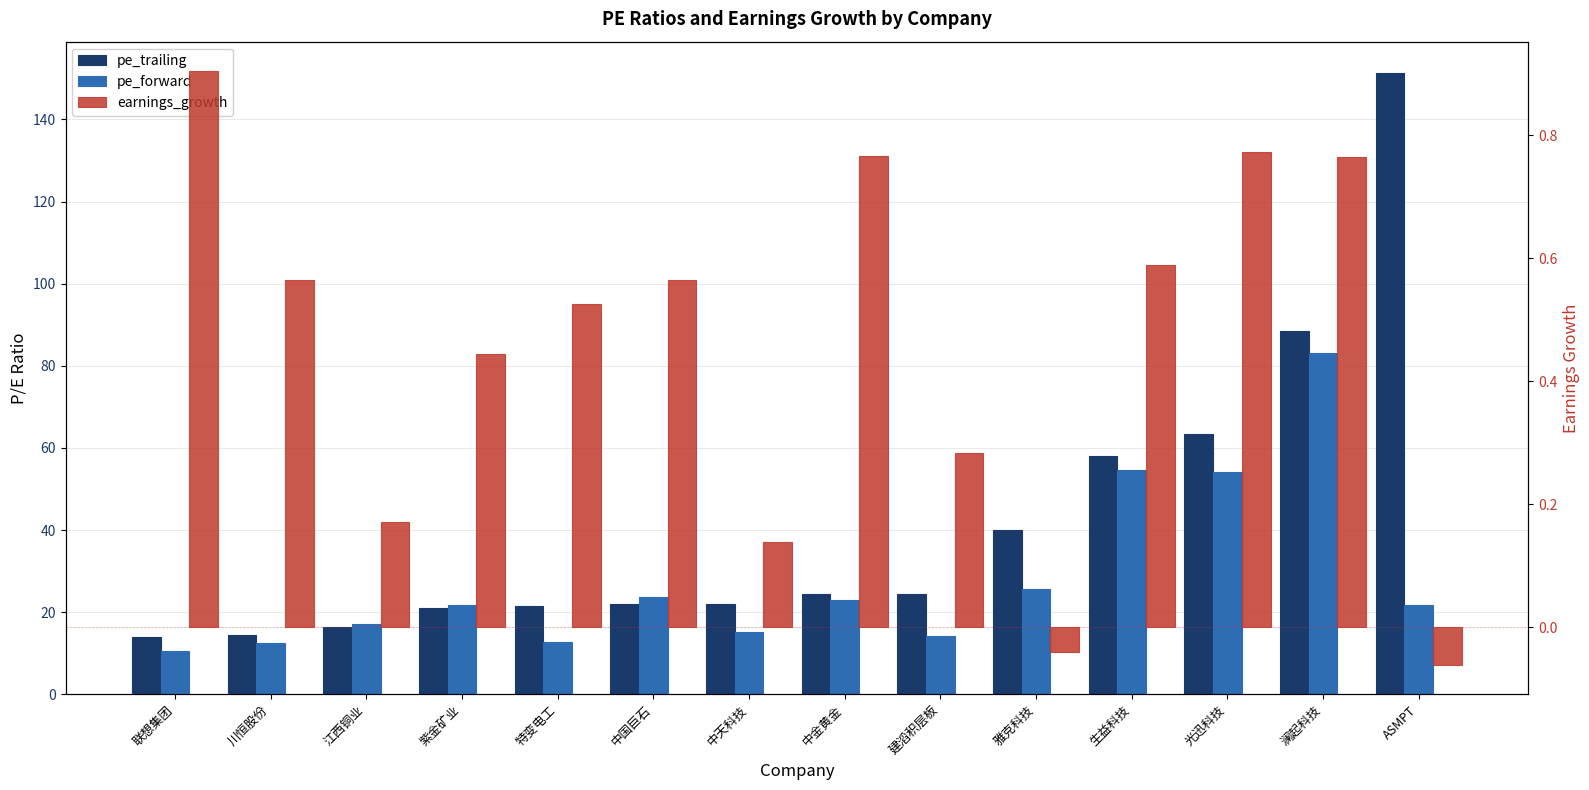

What is the lowest value of the earnings_growth series?

-0.1